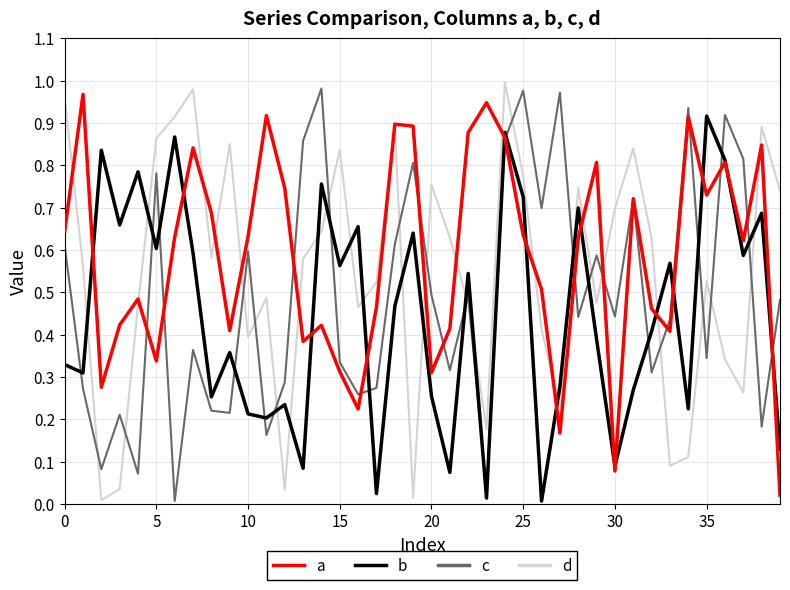

List the series in order of their overall mean, lowest first.

b, c, d, a